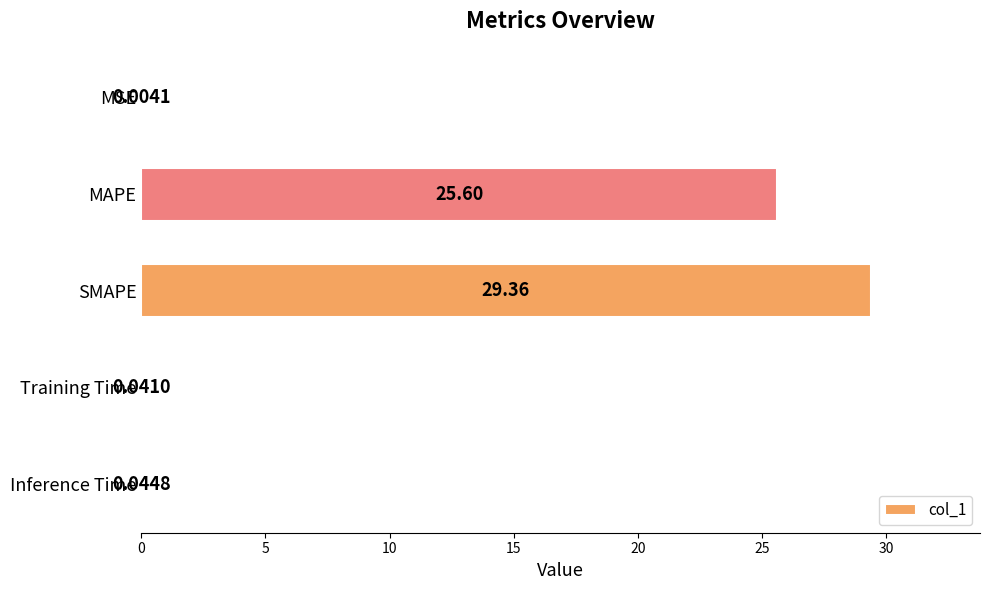

What is the sum of all values?

55.1